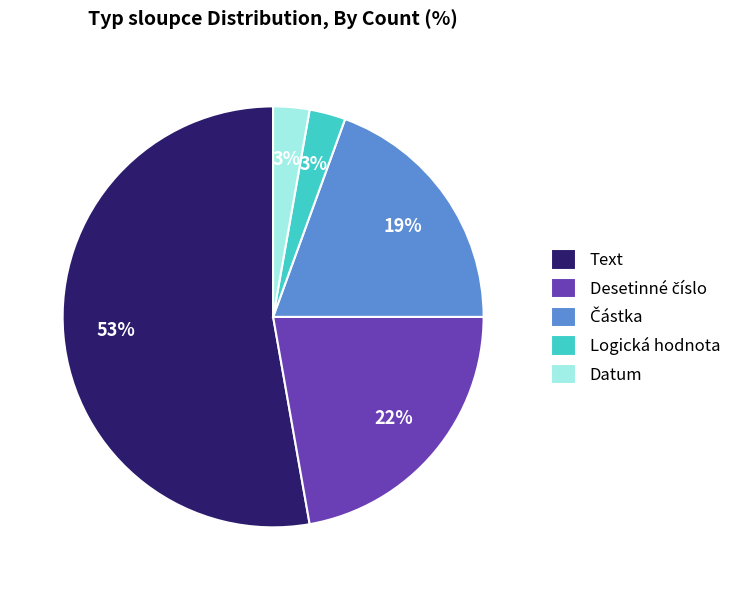

The Text slice represents 22% of the pie. True or false?

False